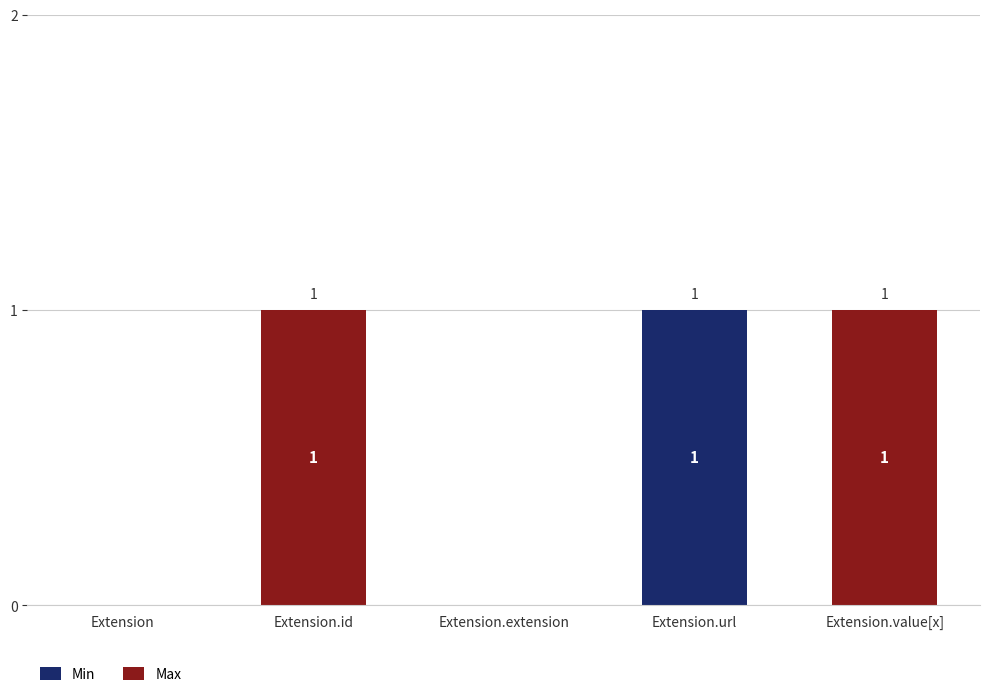

The Min series shows 1 at Extension.url. True or false?

True